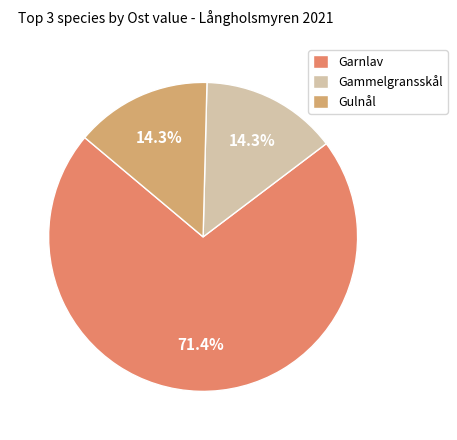

What is the largest slice in the pie chart?

Garnlav